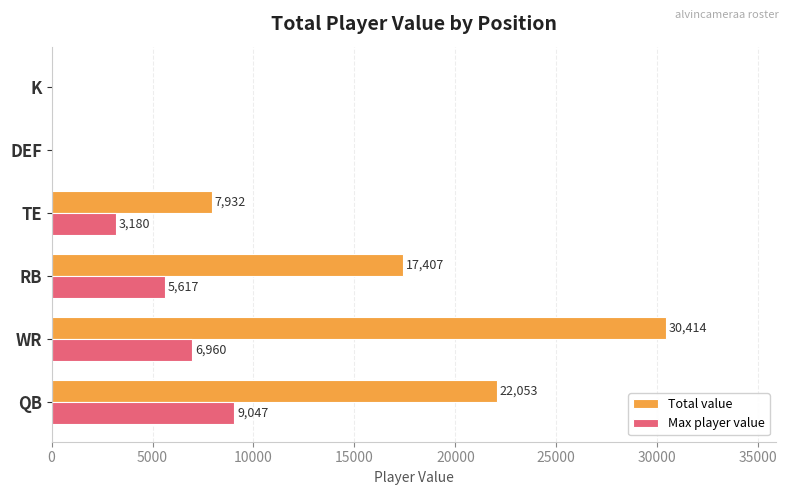

What is the sum of the Max player value values at QB and WR?

16007